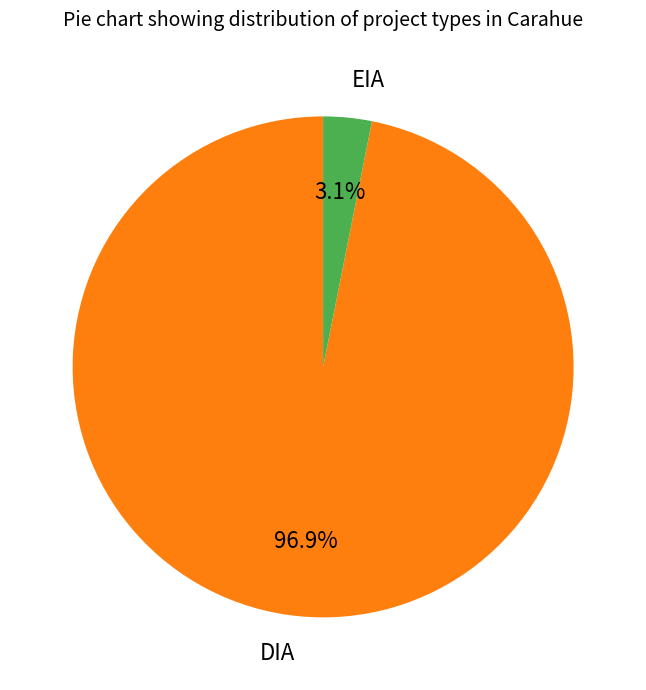

To the nearest percent, what is the average slice percentage?

50%